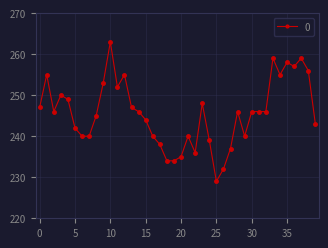

What is the value of the 40th point from the left?

243